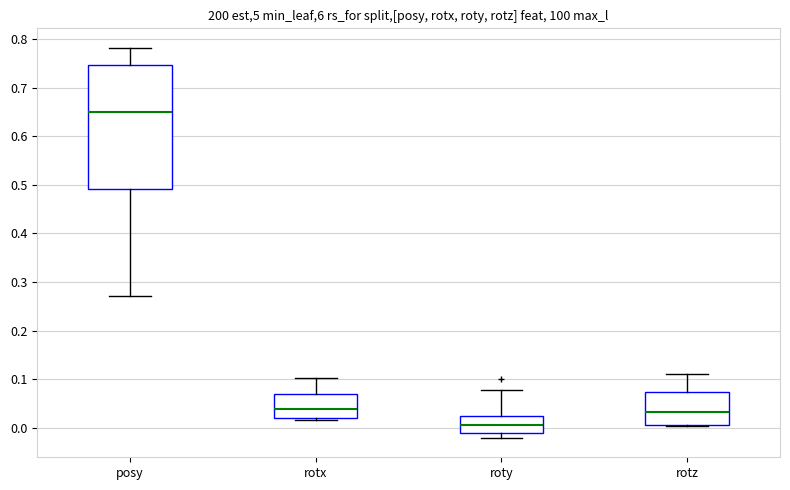

Reading left to right, read every box against the y-axis: the position of its median line, the range the box covers, and the ends of its whiskers. The values are not printed on the chart, so give them approximately, as read against the axis.

posy: median 0.65, box 0.49 to 0.75, whiskers 0.27 to 0.78
rotx: median 0.04, box 0.02 to 0.07, whiskers 0.02 (just below the box's lower edge) to 0.10
roty: median 0.01, box -0.01 to 0.02, whiskers -0.02 to 0.08
rotz: median 0.03, box 0.01 to 0.07, whiskers 0.00 to 0.11